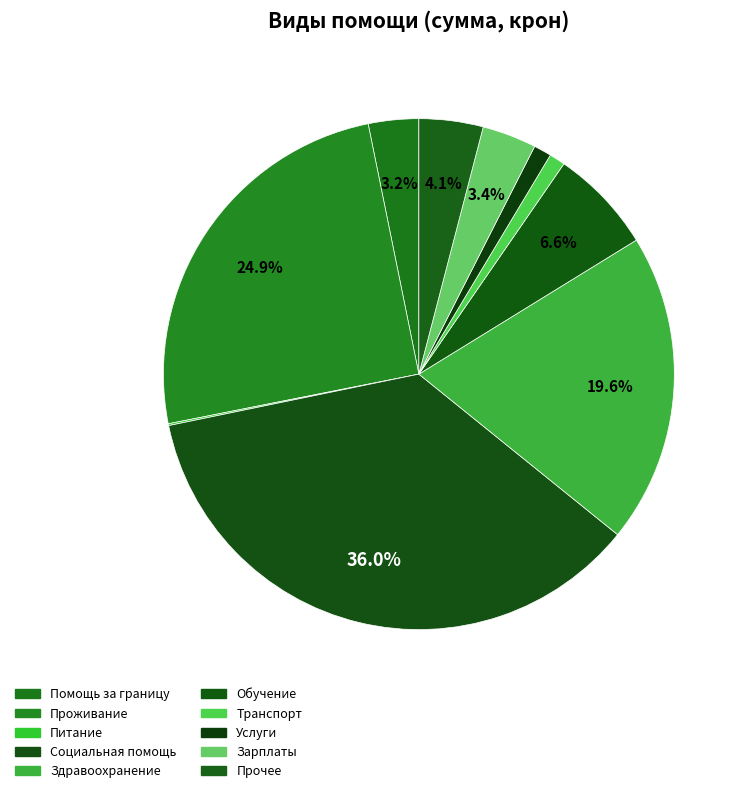

Which slice is the smallest?

Питание